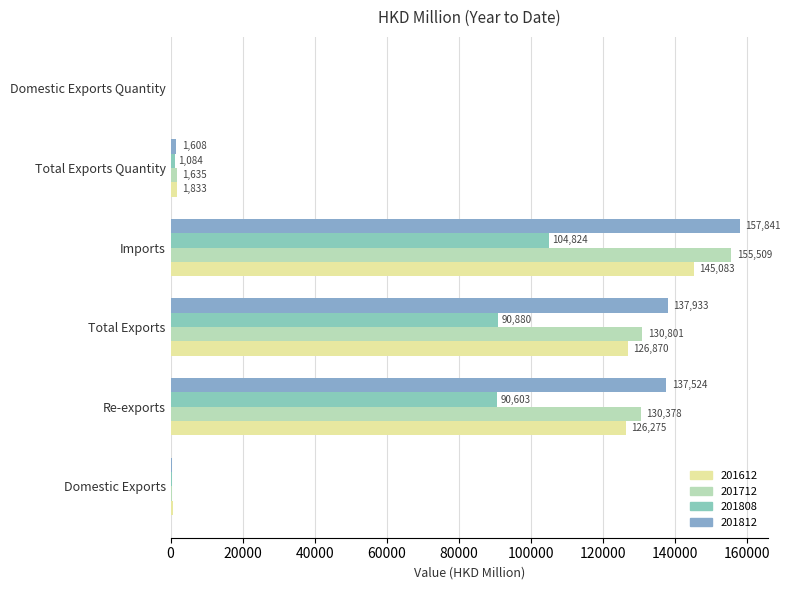

Reading left to right, what are all the values shown in this chart?

201612: Domestic Exports=594.5	Re-exports=126275.4	Total Exports=126869.9	Imports=145082.7	Total Exports Quantity=1832.7	Domestic Exports Quantity=67.9
201712: Domestic Exports=422.9	Re-exports=130377.9	Total Exports=130800.7	Imports=155509.0	Total Exports Quantity=1634.6	Domestic Exports Quantity=30.7
201808: Domestic Exports=276.7	Re-exports=90603.4	Total Exports=90880.0	Imports=104823.8	Total Exports Quantity=1083.8	Domestic Exports Quantity=18.5
201812: Domestic Exports=409.3	Re-exports=137524.0	Total Exports=137933.3	Imports=157841.2	Total Exports Quantity=1607.5	Domestic Exports Quantity=26.1